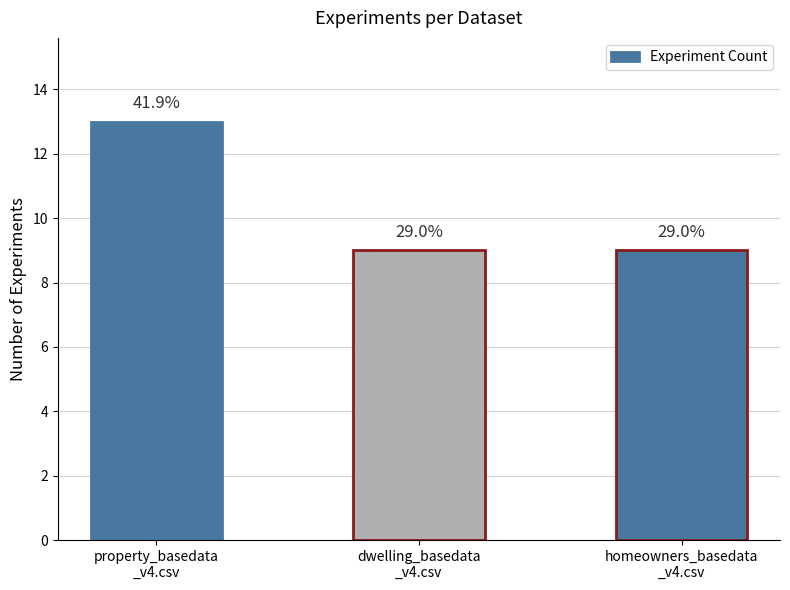

The value at homeowners_basedata_v4.csv is 4. True or false?

False